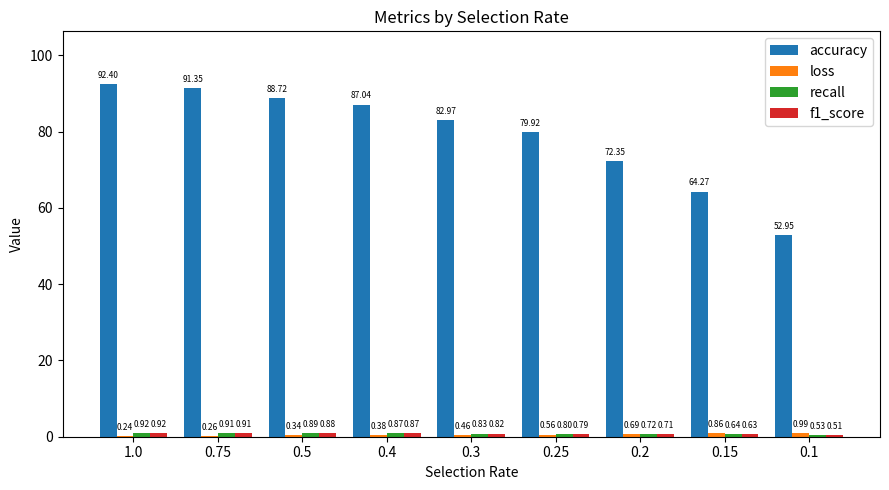

Does the chart contain stacked bars?

No